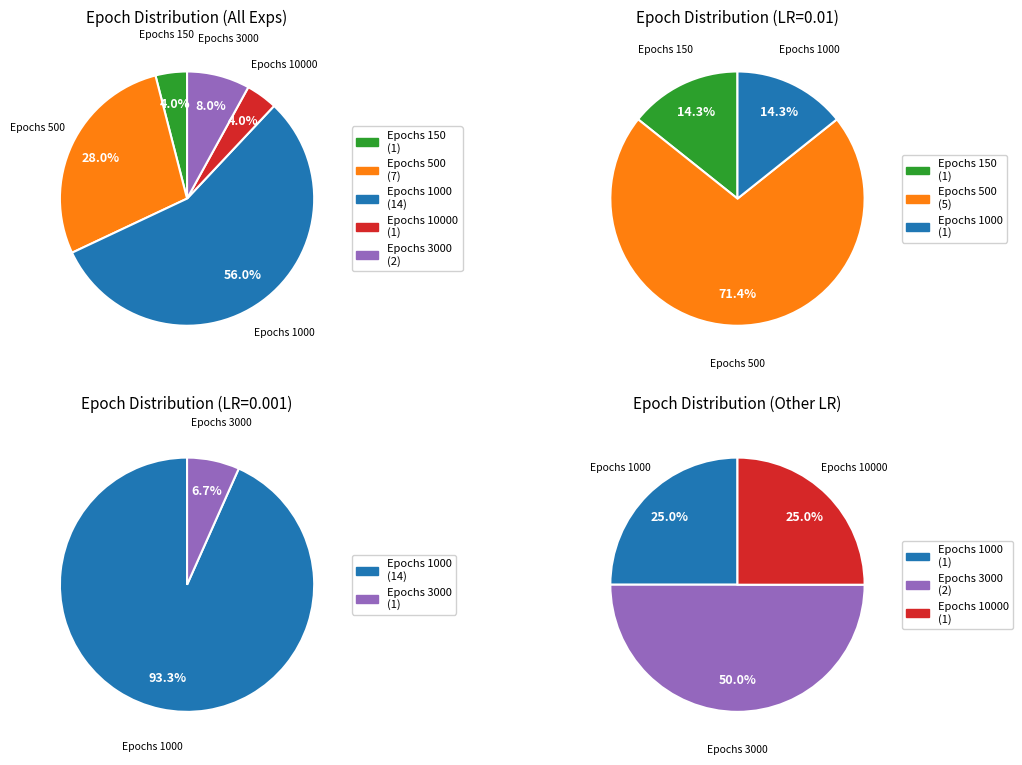

Do 150 and 1000 together represent more than half of the pie?

Yes